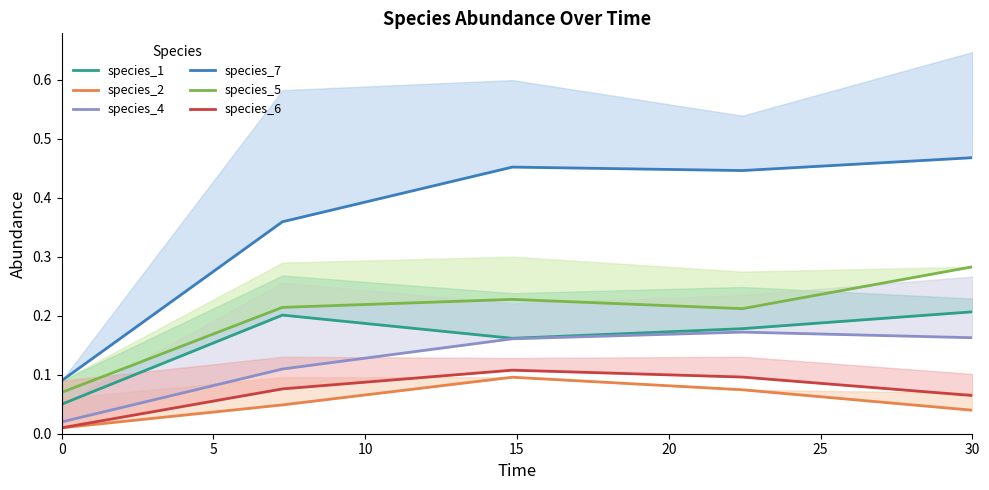

What is the total value across all series at 20?

1.2